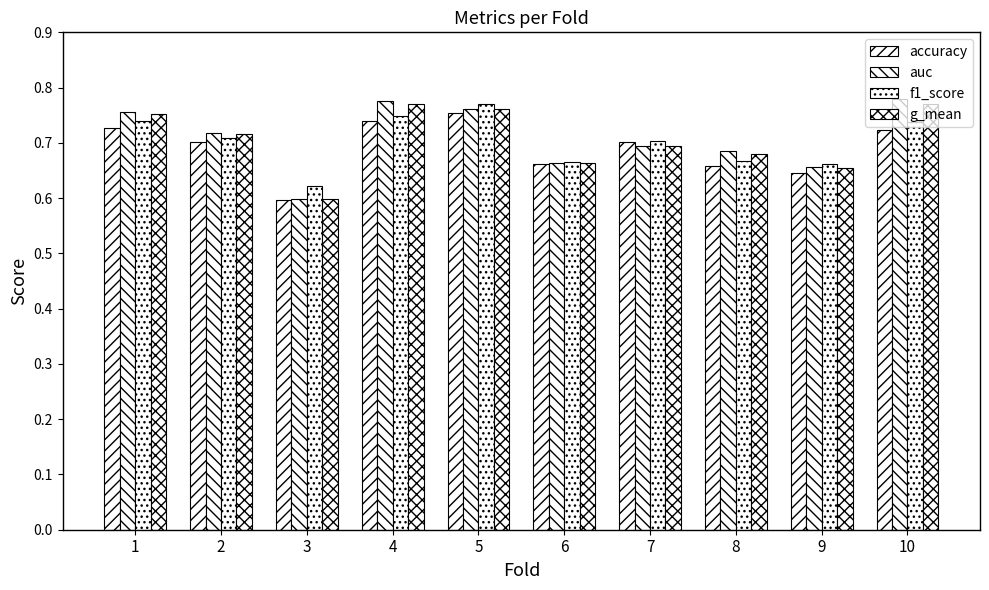

At how many categories does at least one series exceed 0?

10